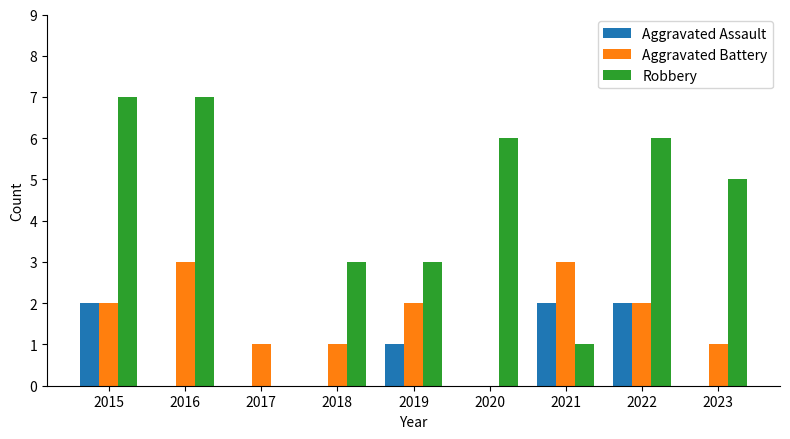

What is the sum of the Aggravated Battery values at 2021 and 2020?

3